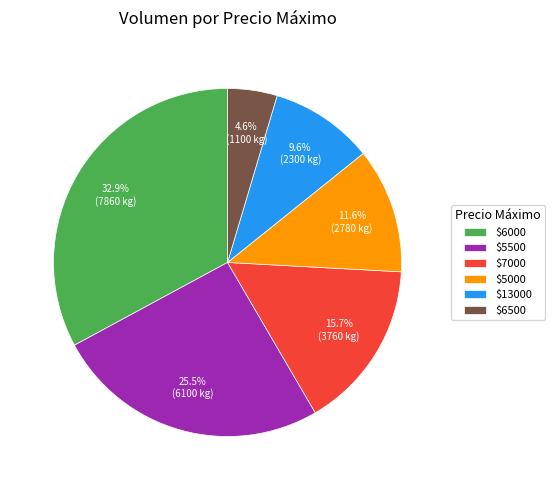

What is the largest slice in the pie chart?

$6000